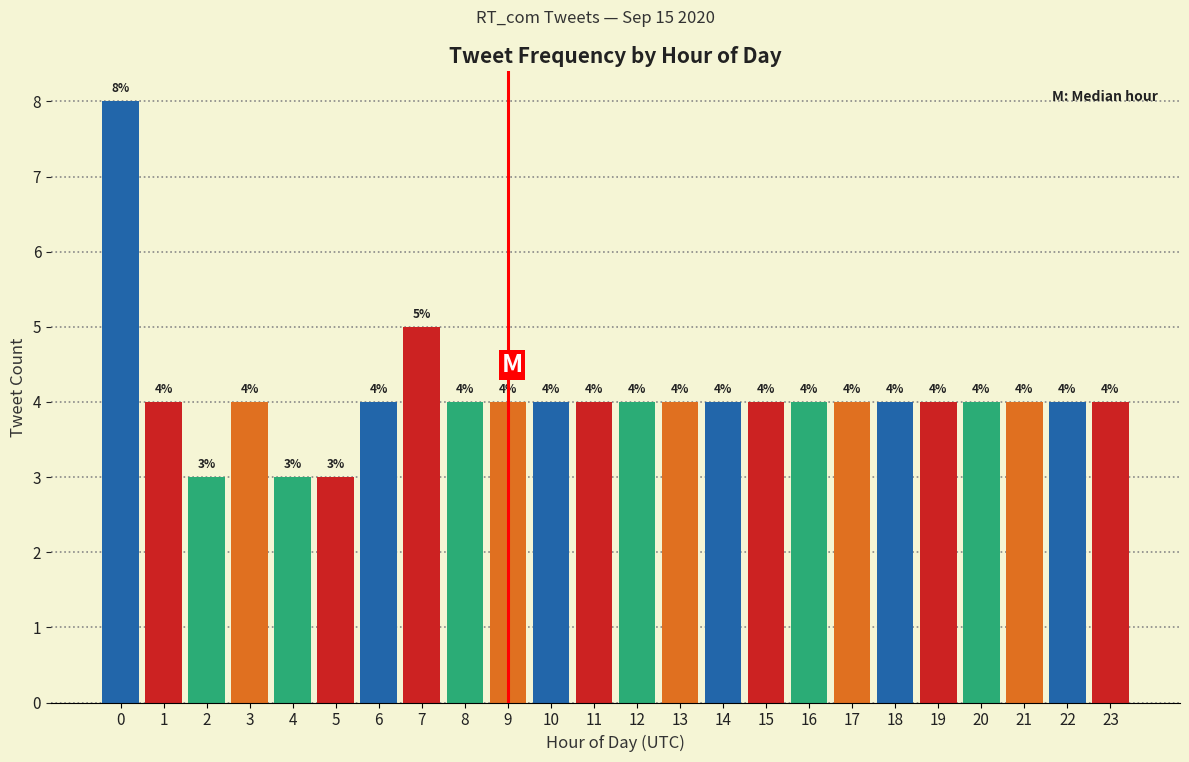

Reading left to right, what are all the values shown in this chart?

0=8	1=4	2=3	3=4	4=3	5=3	6=4	7=5	8=4	9=4	10=4	11=4	12=4	13=4	14=4	15=4	16=4	17=4	18=4	19=4	20=4	21=4	22=4	23=4